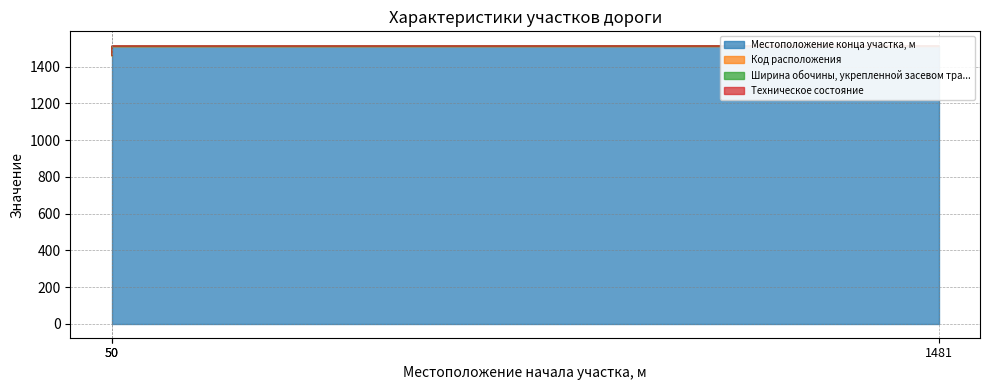

At 50, list the series in order from largest to smallest.

Местоположение конца участка, м, Код расположения, Ширина обочины, укрепленной засевом тра..., Техническое состояние